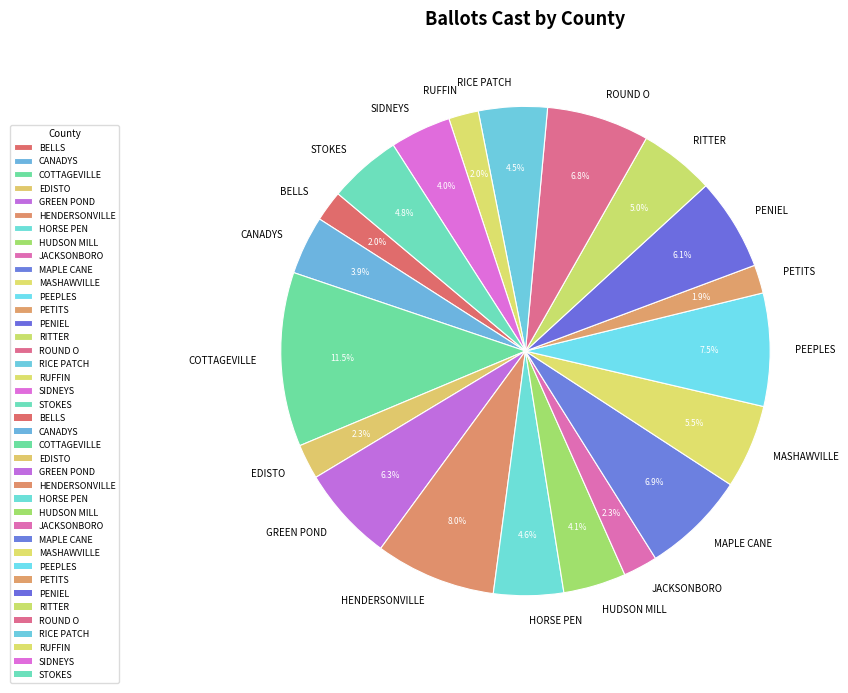

The BELLS slice represents 2% of the pie. True or false?

True